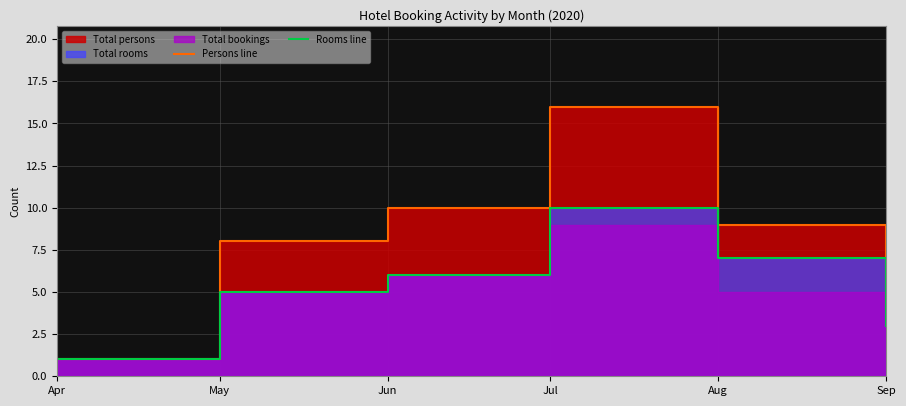

Reading right to left, transcribe all the data shown in this chart.

Persons line: Sep=4	Aug=9	Jul=16	Jun=10	May=8	Apr=1
Rooms line: Sep=3	Aug=7	Jul=10	Jun=6	May=5	Apr=1